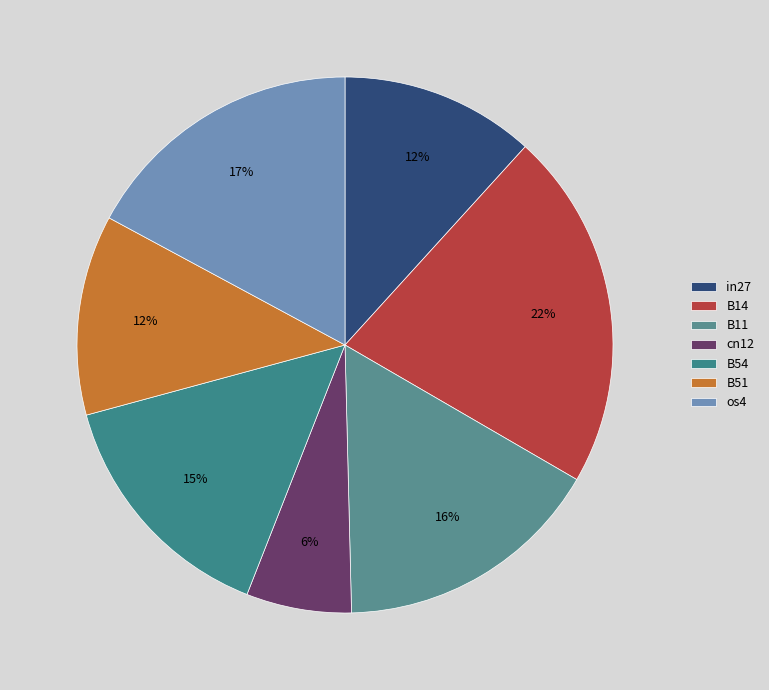

What percentage is the B54 slice, to the nearest percent?

15%